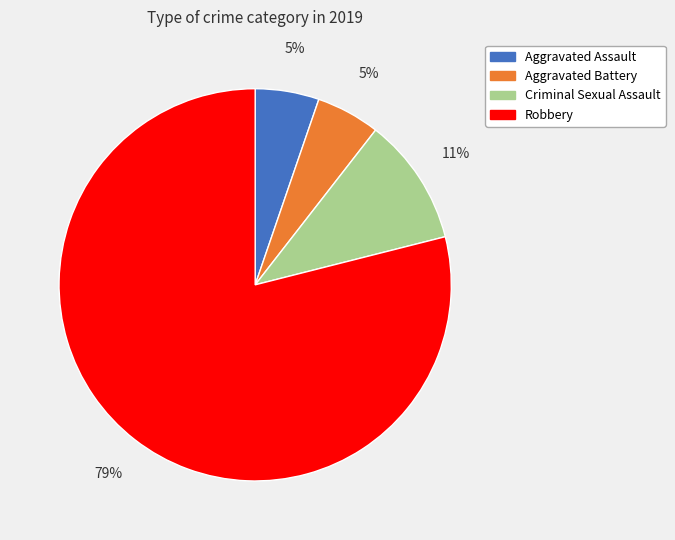

Which has a higher value, Criminal Sexual Assault or Aggravated Battery?

Criminal Sexual Assault